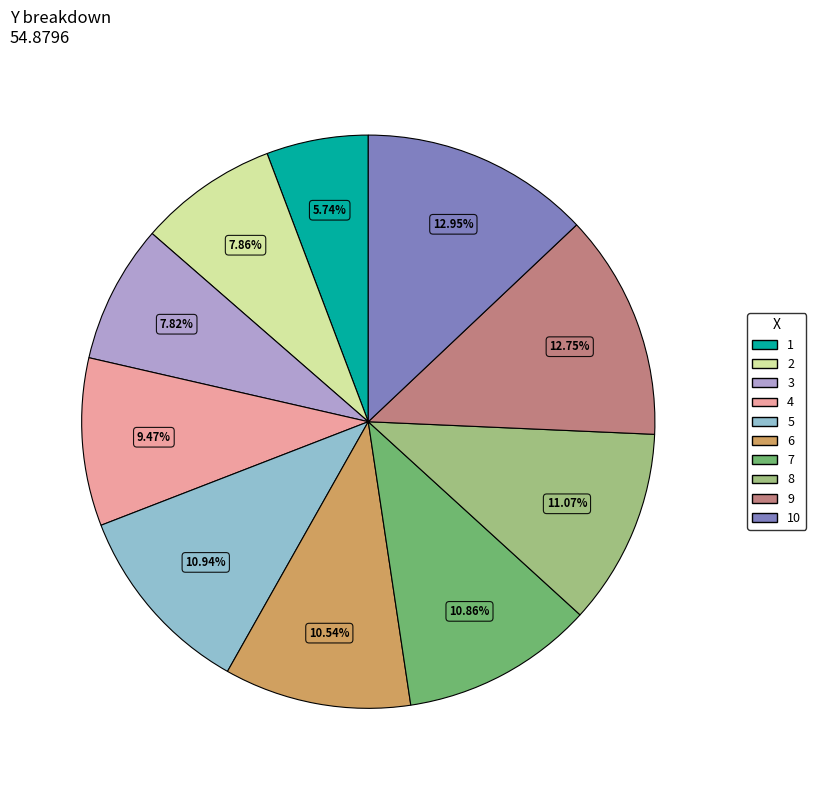

Which slice is the smallest?

1